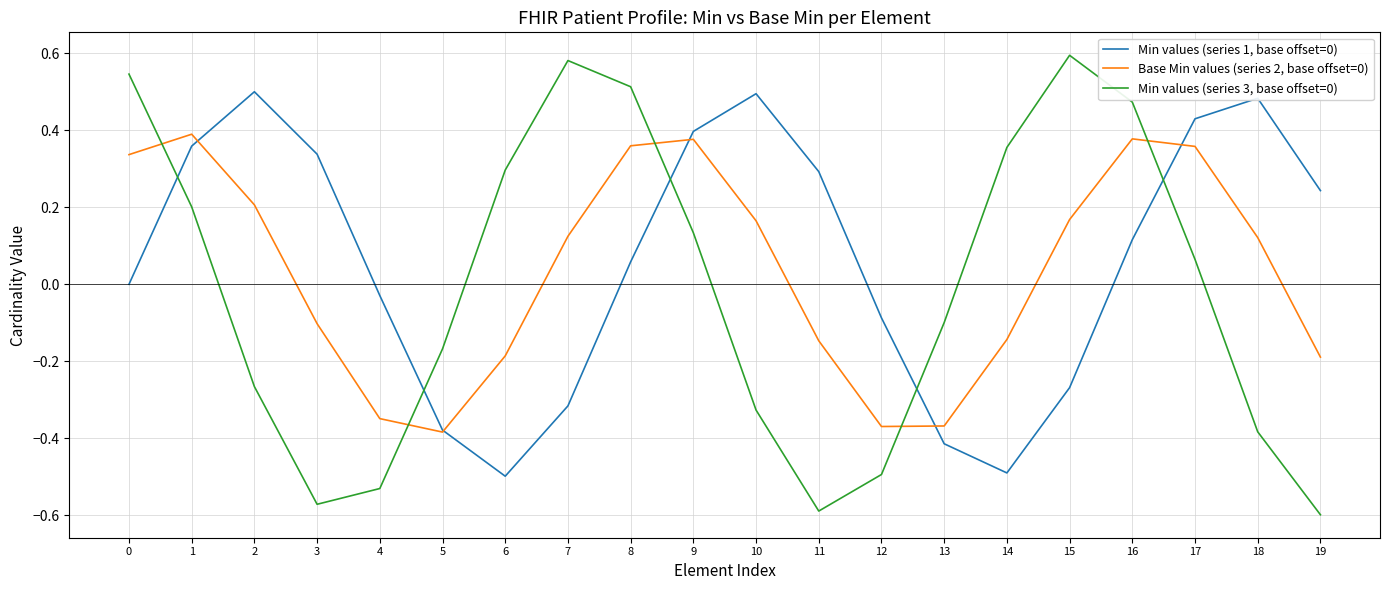

At which category does the chart reach its peak across all series?

15